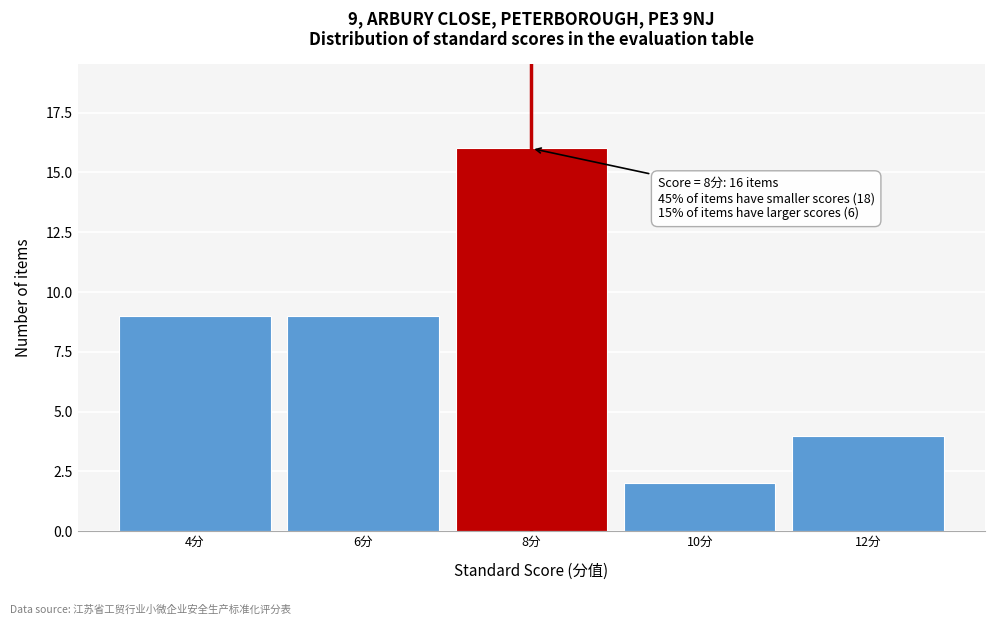

Reading left to right, transcribe all the data shown in this chart.

4分=9	6分=9	8分=16	10分=2	12分=4